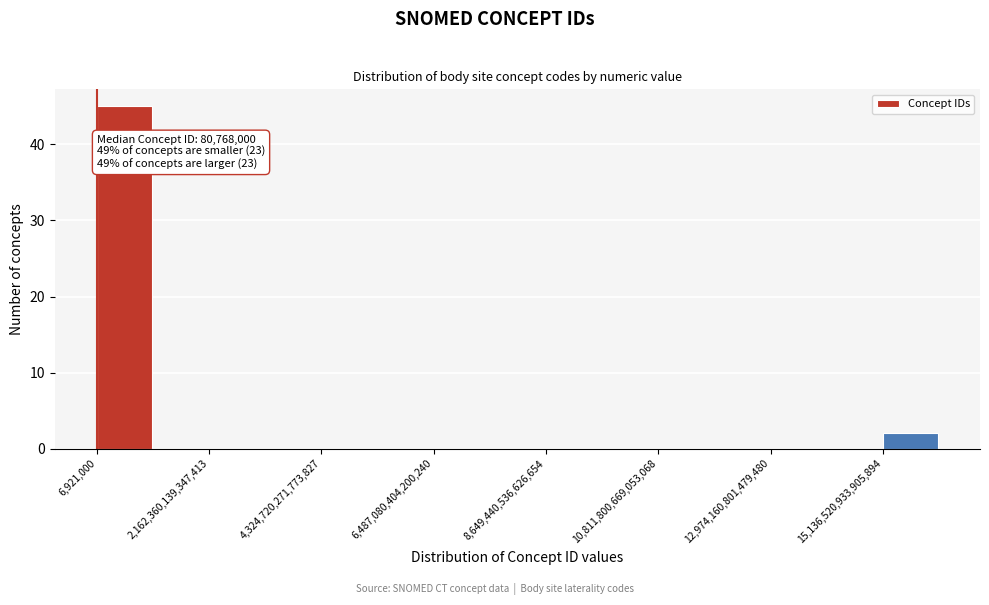

Around what value on the x-axis is the tallest bar? Give the approximate position of its centre, as read against the axis.

500000000000000